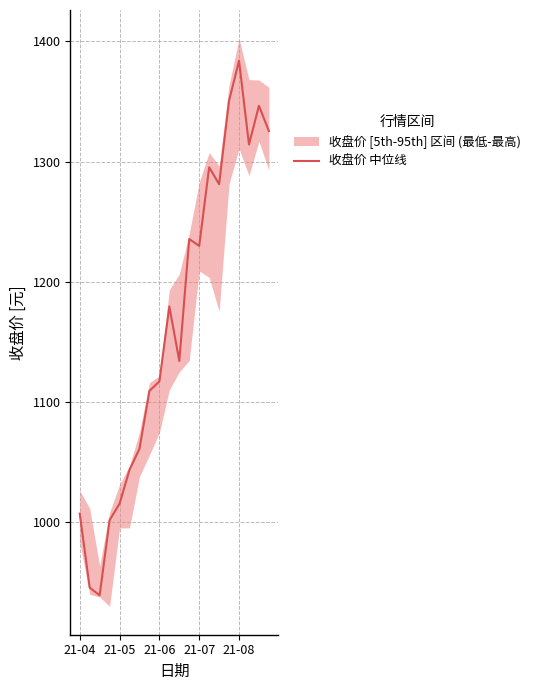

The value of 收盘价 中位线 at 21-05 is 428.8. True or false?

False